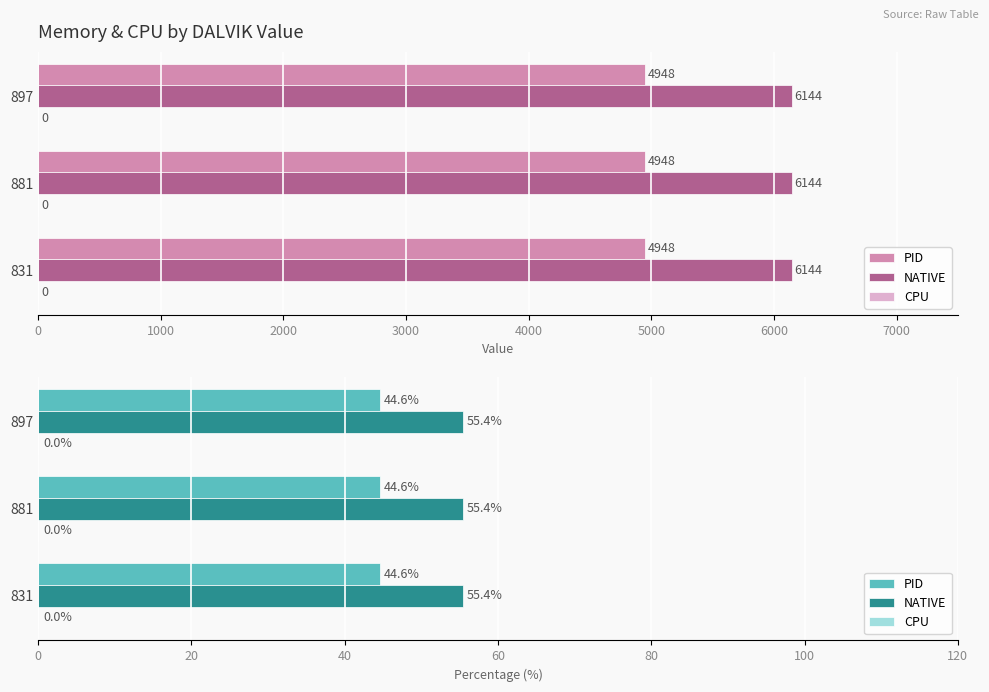

Which category has the lowest value in the CPU series?

831